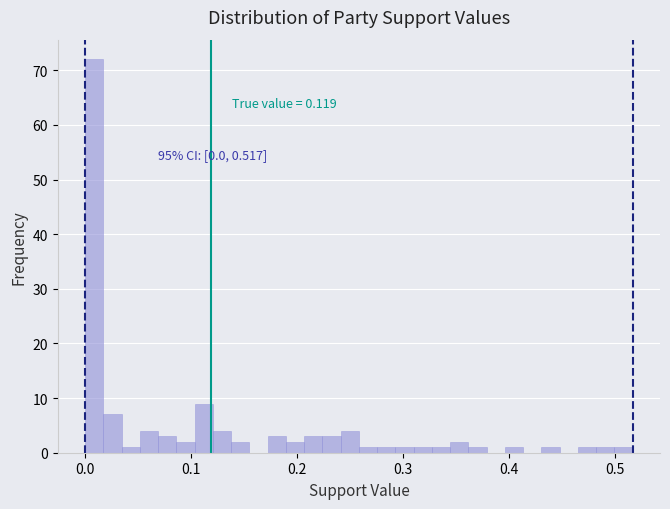

Read against the x-axis, roughly where is the centre of the tallest bar?

0.01